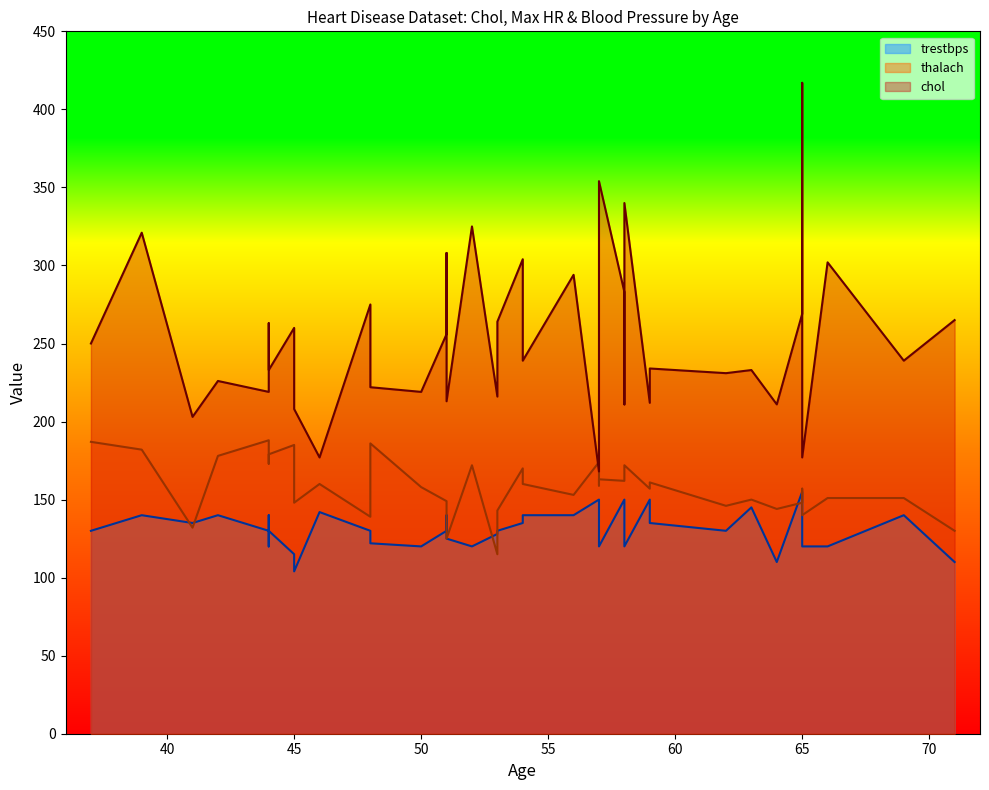

Between 22 and 31, which series saw the biggest shift?

chol